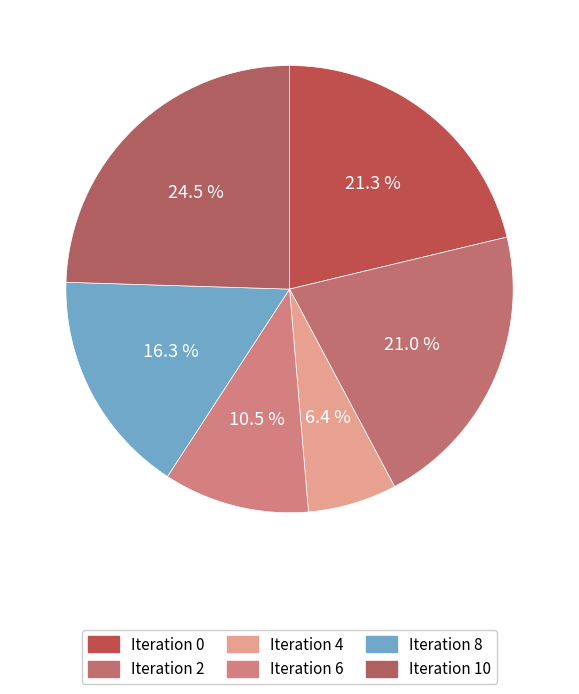

Which category has the biggest portion of the pie?

Iteration 10